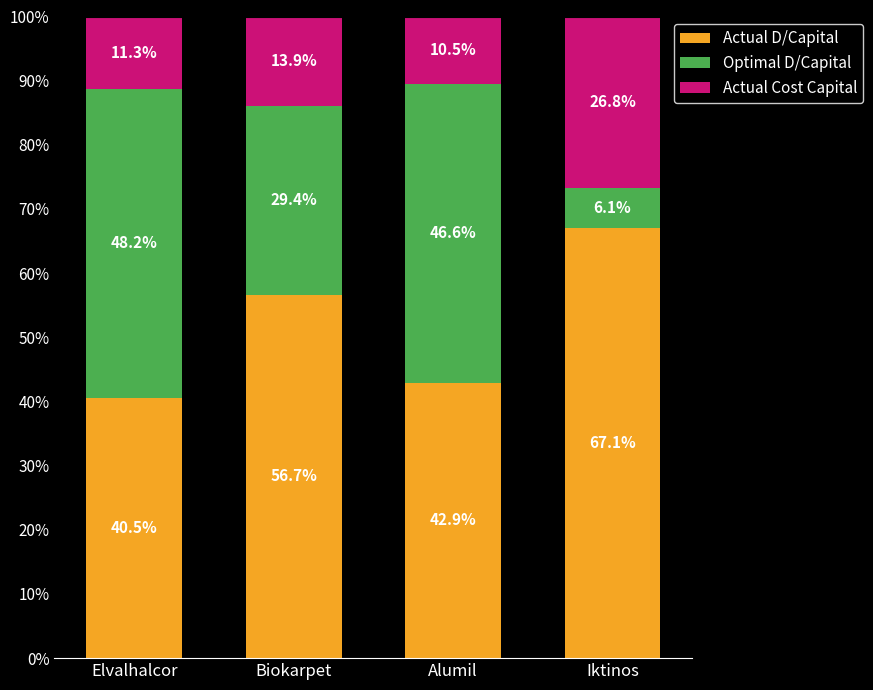

What is the total value across all series at Iktinos?

100.0